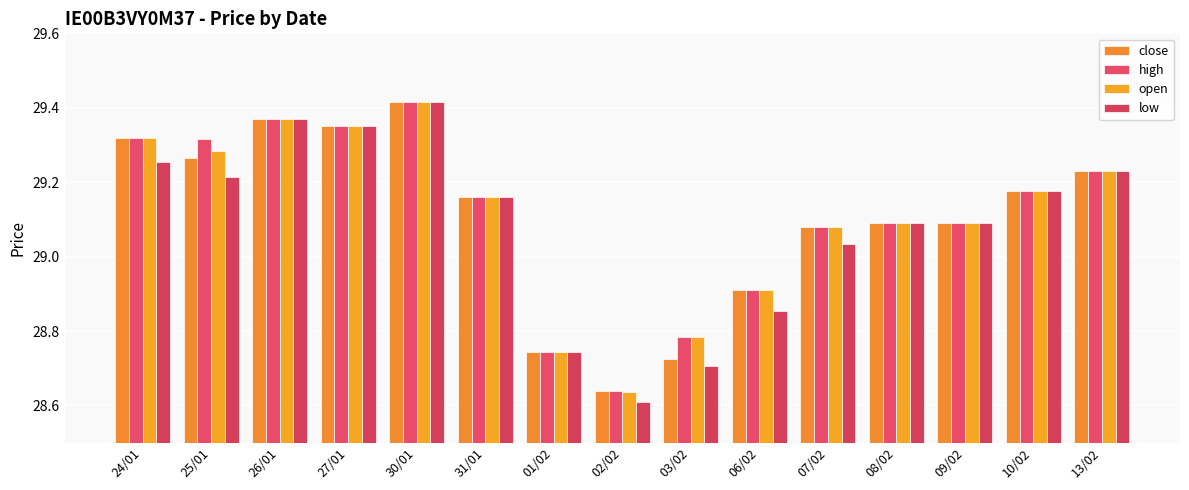

True or false: close has a value of 29.1 at 07/02.

True